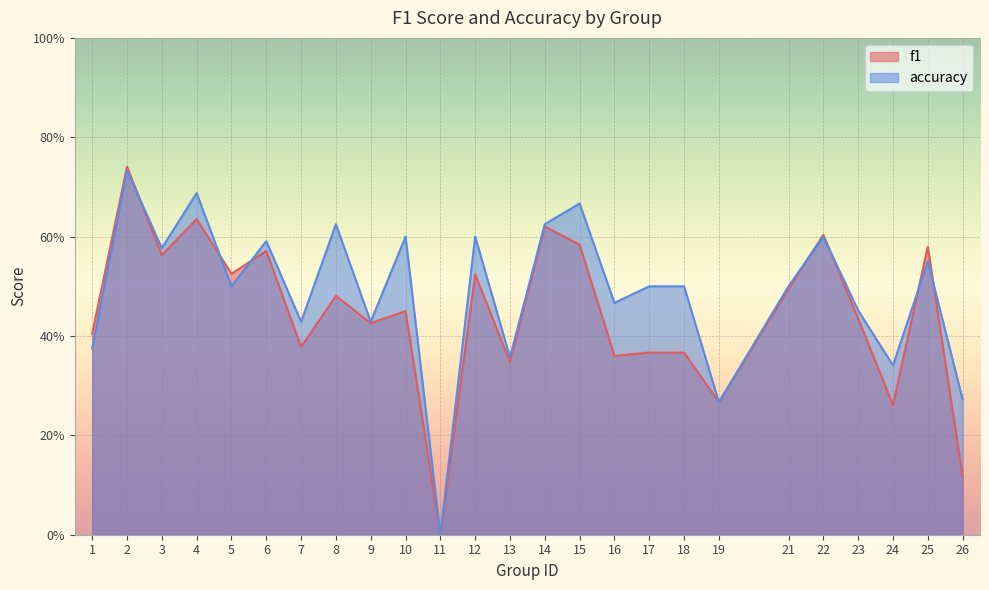

How many interior local valleys does the accuracy series have?

9